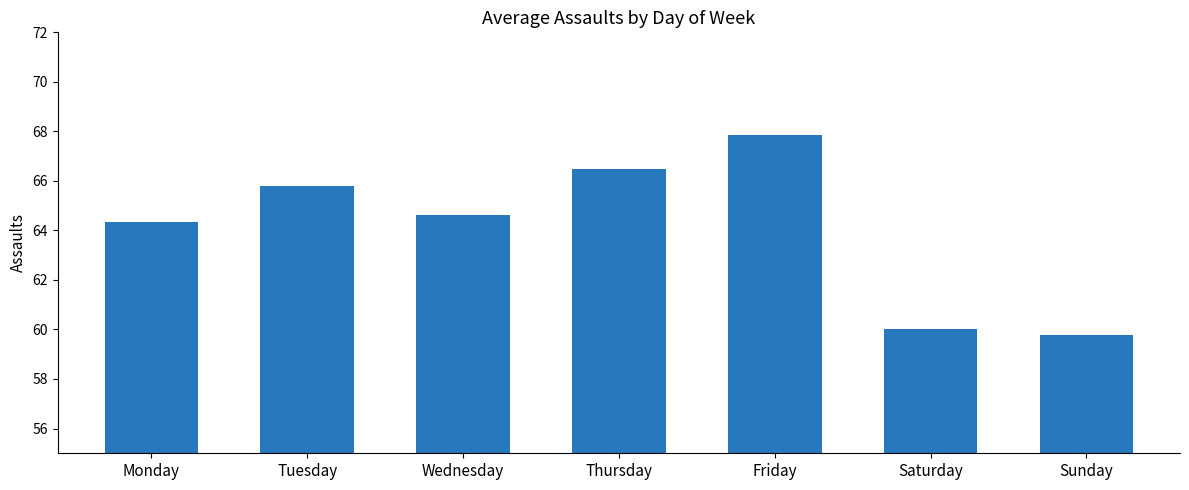

Reading left to right, transcribe all the data shown in this chart.

64.4	65.8	64.6	66.5	67.9	60.0	59.8